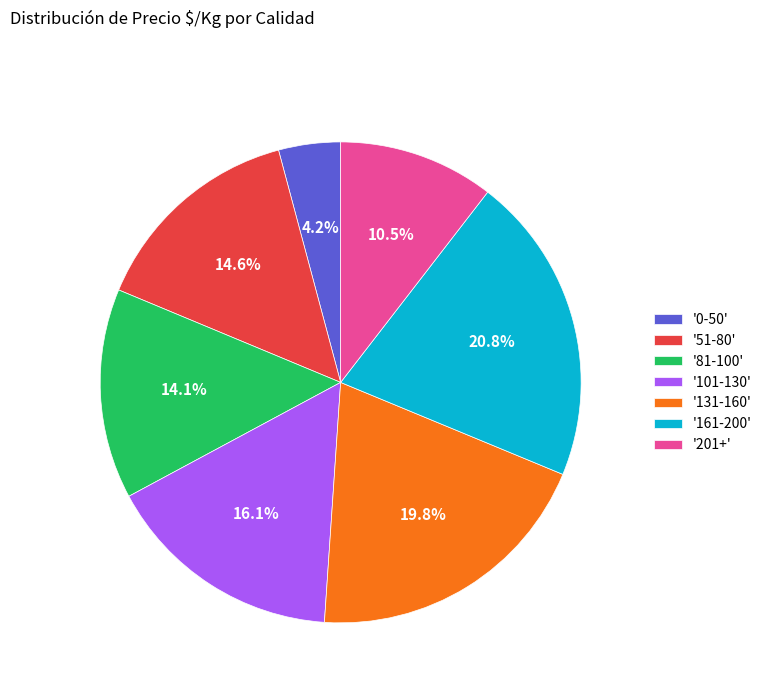

Does any single category account for the majority?

No